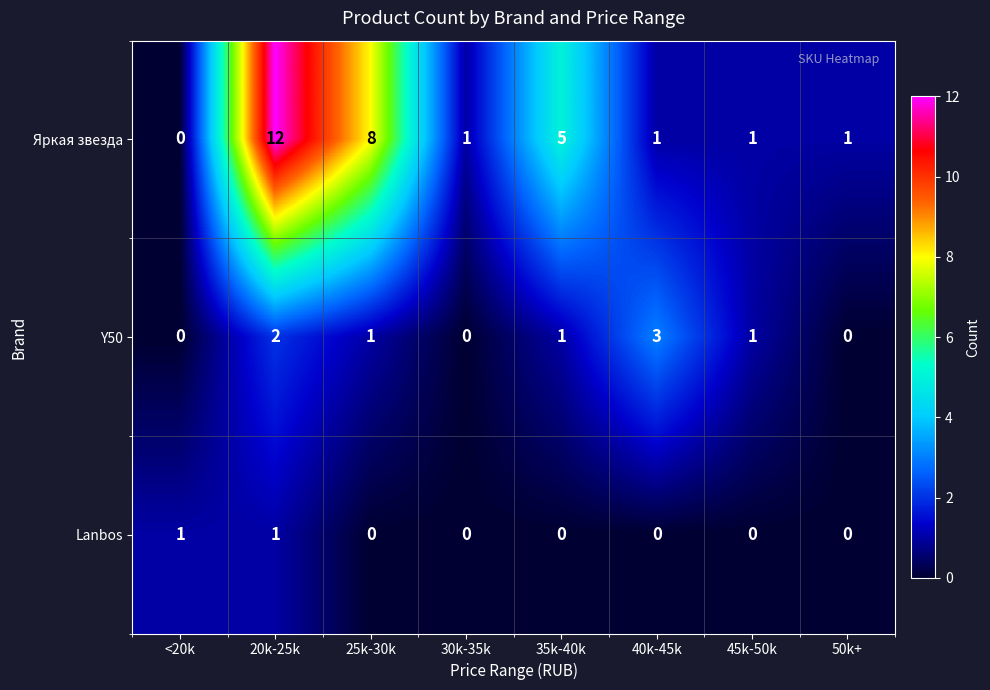

What is the sum of all Y50 values?

8